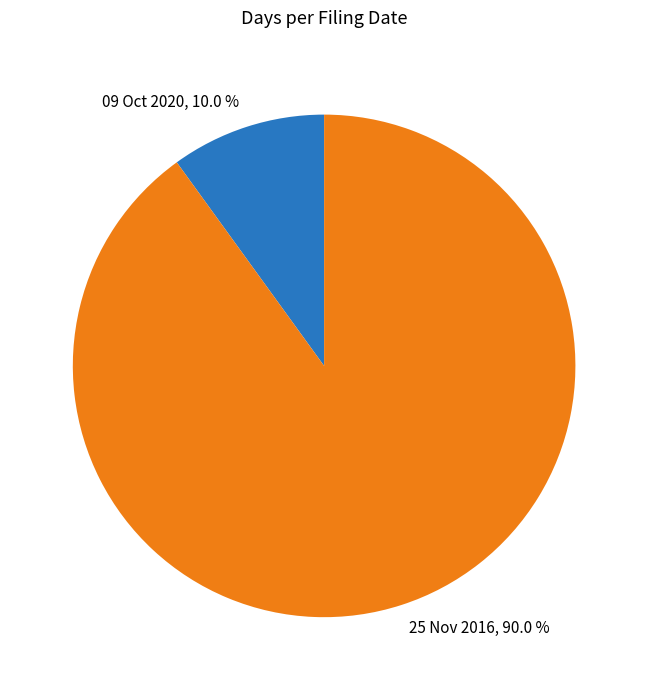

Which category has the biggest portion of the pie?

25 Nov 2016